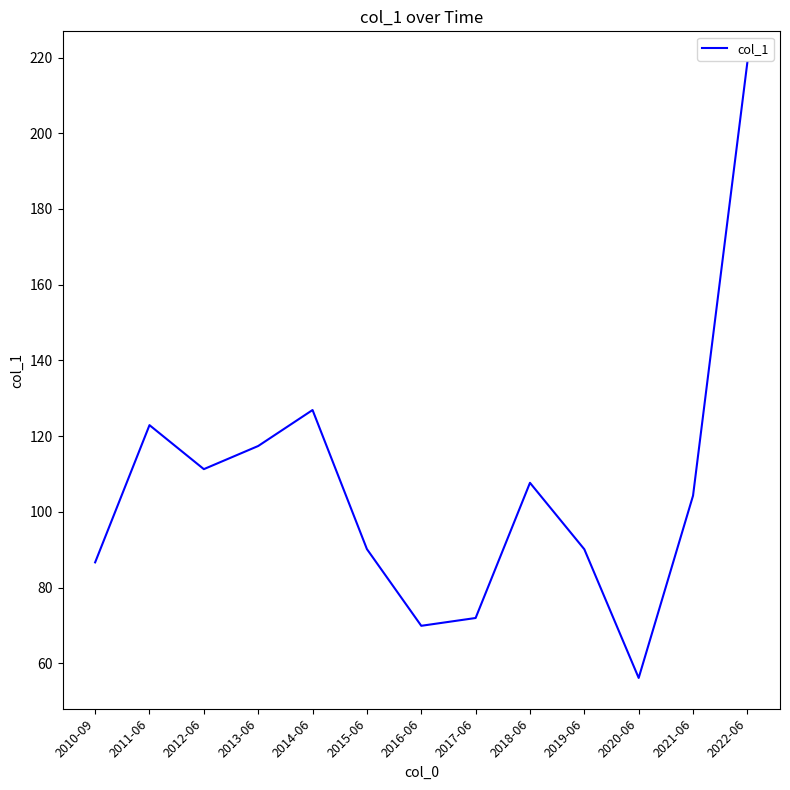

Count the number of data series in this chart.

1